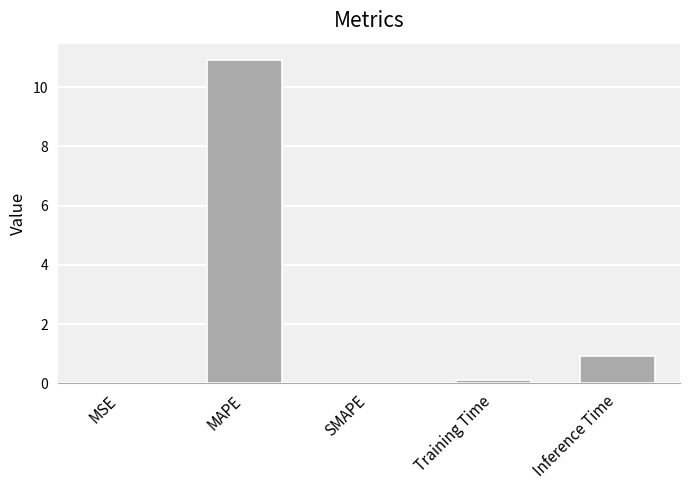

What is the difference between the values at MAPE and MSE?

10.9